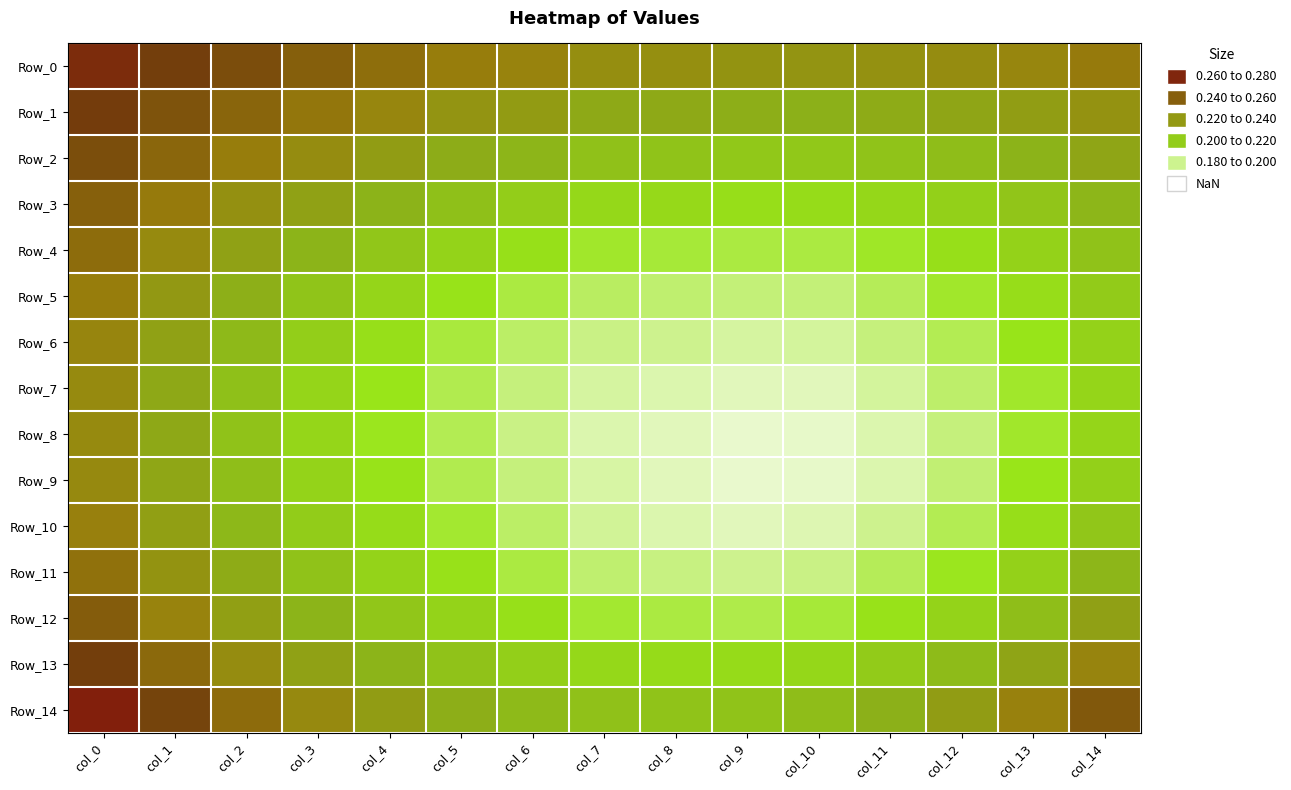

Which category has the highest value across all series?

col_0